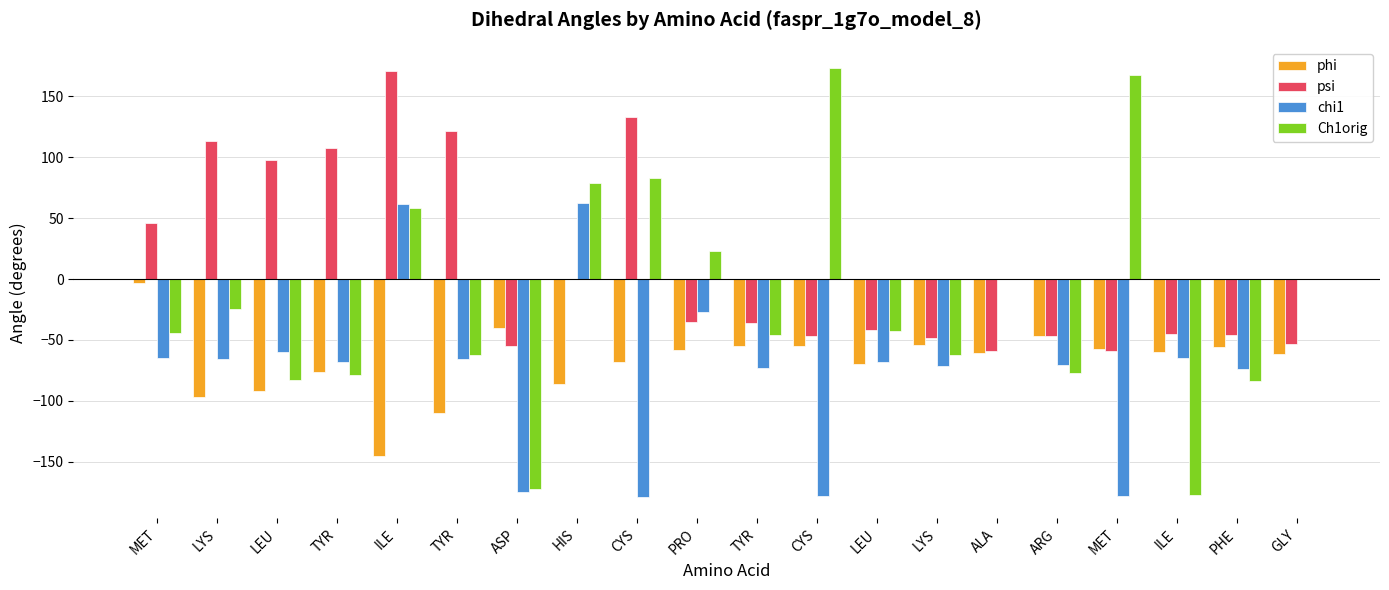

Between LYS and ILE, which series saw the biggest shift?

Ch1orig